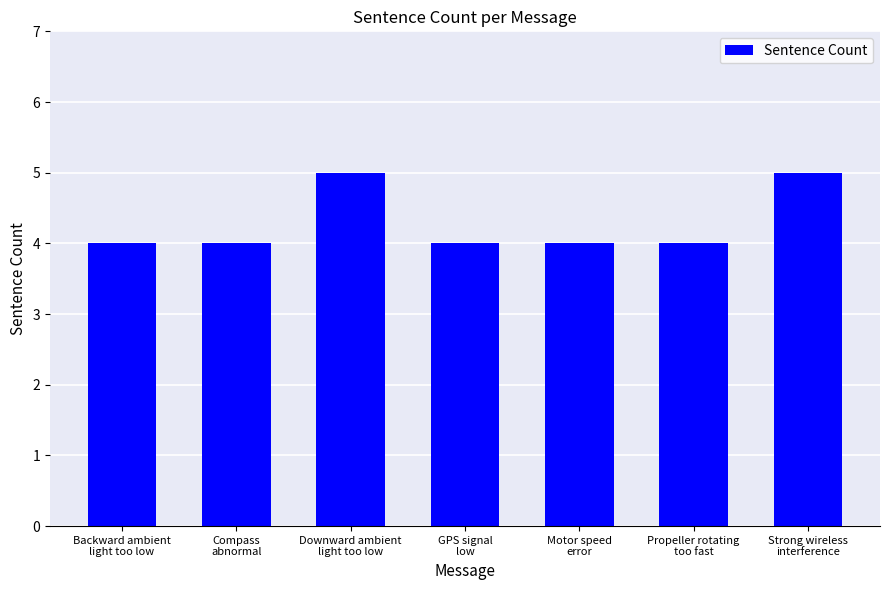

True or false: the data shows 4 at Propeller rotating
too fast.

True